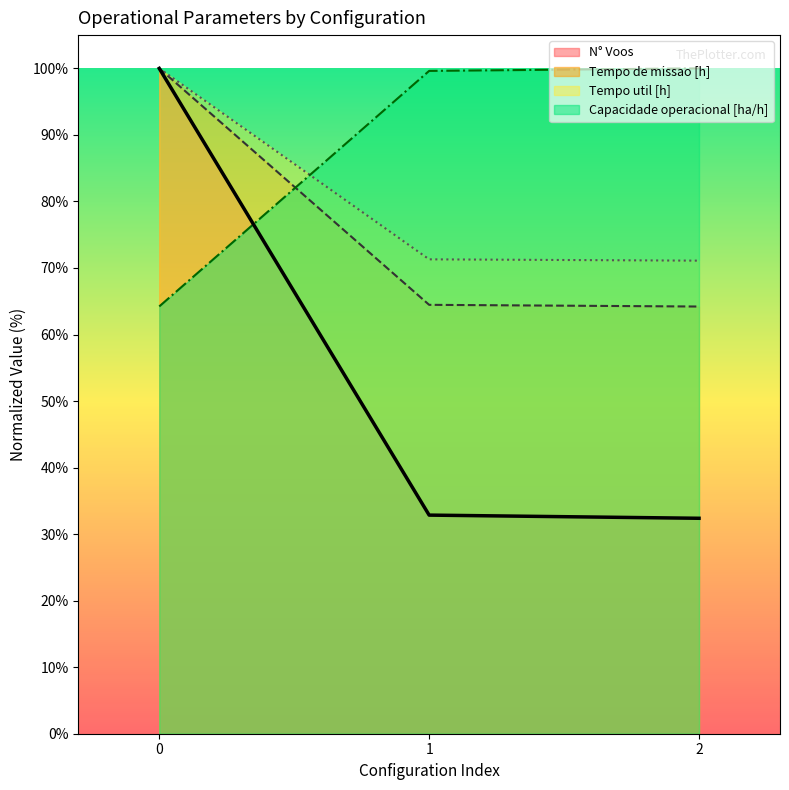

What is the difference between the highest and lowest values at 2?

67.6